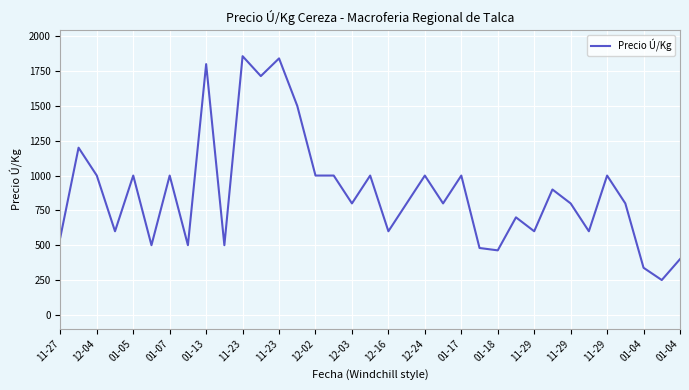

What is the difference between the maximum and minimum values?

1607